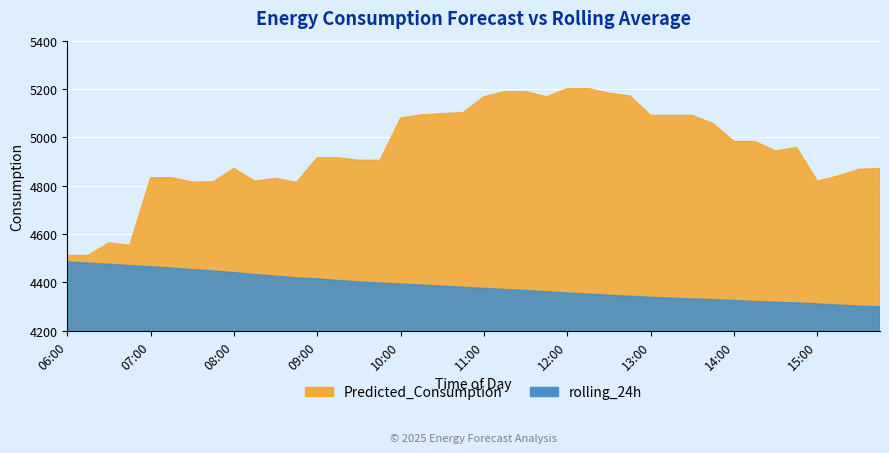

Reading left to right, transcribe all the data shown in this chart.

Predicted_Consumption: 06:00=4511.6	06:15=4511.6	06:30=4564.0	06:45=4553.5	07:00=4833.3	07:15=4833.3	07:30=4815.3	07:45=4816.2	08:00=4871.6	08:15=4819.0	08:30=4830.3	08:45=4814.1	09:00=4915.7	09:15=4915.7	09:30=4905.6	09:45=4905.0	10:00=5080.7	10:15=5093.2	10:30=5098.3	10:45=5102.7	11:00=5168.1	11:15=5189.5	11:30=5189.5	11:45=5168.1	12:00=5201.9	12:15=5201.9	12:30=5183.3	12:45=5171.5	13:00=5090.9	13:15=5090.9	13:30=5090.9	13:45=5057.0	14:00=4982.9	14:15=4982.9	14:30=4943.5	14:45=4957.9	15:00=4818.9	15:15=4841.0	15:30=4867.8	15:45=4871.4
rolling_24h: 06:00=4484.8	06:15=4479.9	06:30=4475.5	06:45=4470.0	07:00=4465.0	07:15=4459.5	07:30=4453.3	07:45=4447.5	08:00=4440.7	08:15=4432.9	08:30=4425.9	08:45=4419.3	09:00=4414.6	09:15=4408.2	09:30=4402.6	09:45=4397.5	10:00=4393.4	10:15=4389.4	10:30=4384.7	10:45=4379.9	11:00=4375.8	11:15=4371.0	11:30=4366.6	11:45=4361.7	12:00=4356.5	12:15=4351.4	12:30=4346.9	12:45=4343.0	13:00=4338.5	13:15=4335.3	13:30=4331.6	13:45=4329.1	14:00=4325.2	14:15=4321.3	14:30=4317.9	14:45=4315.2	15:00=4311.1	15:15=4306.5	15:30=4302.3	15:45=4299.4